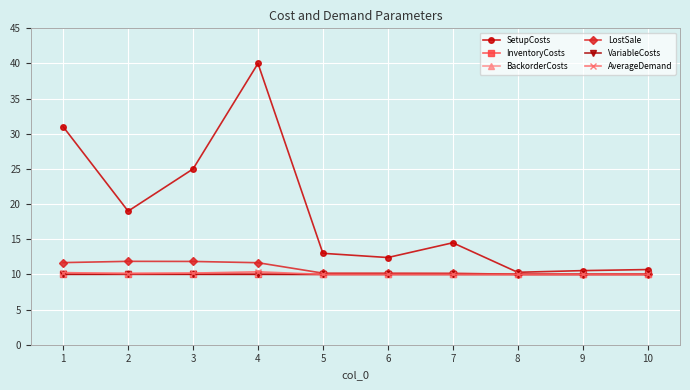

Is it true that VariableCosts equals 10.0 at 5?

True